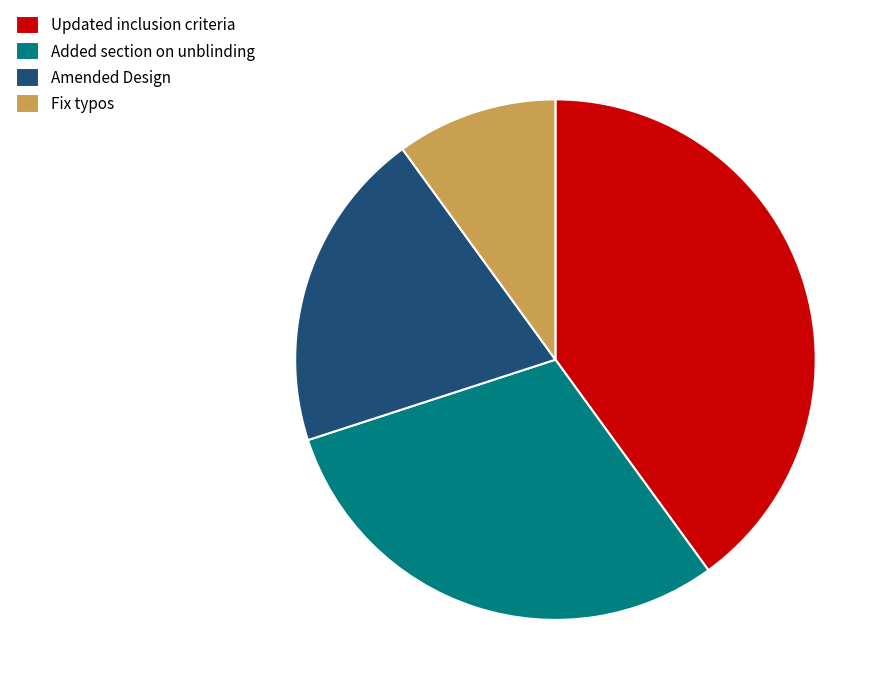

Rank the categories by value from highest to lowest.

Updated inclusion criteria, Added section on unblinding, Amended Design, Fix typos